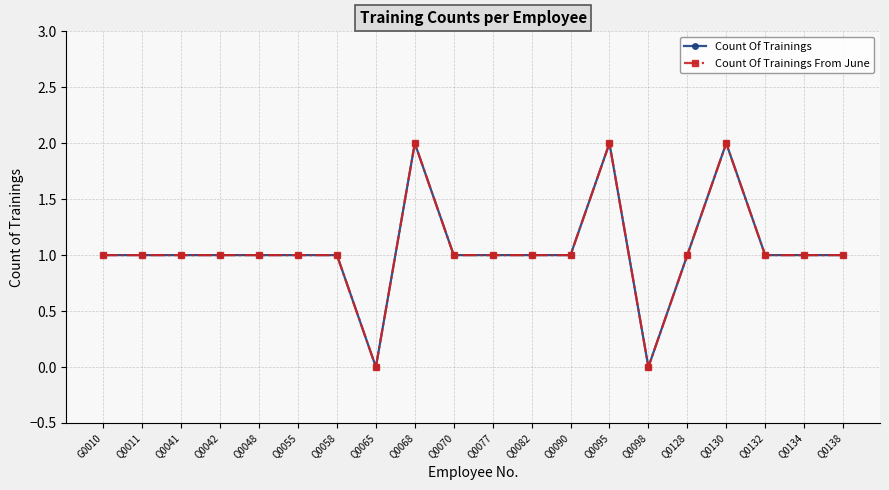

Does the chart have visible grid lines?

Yes